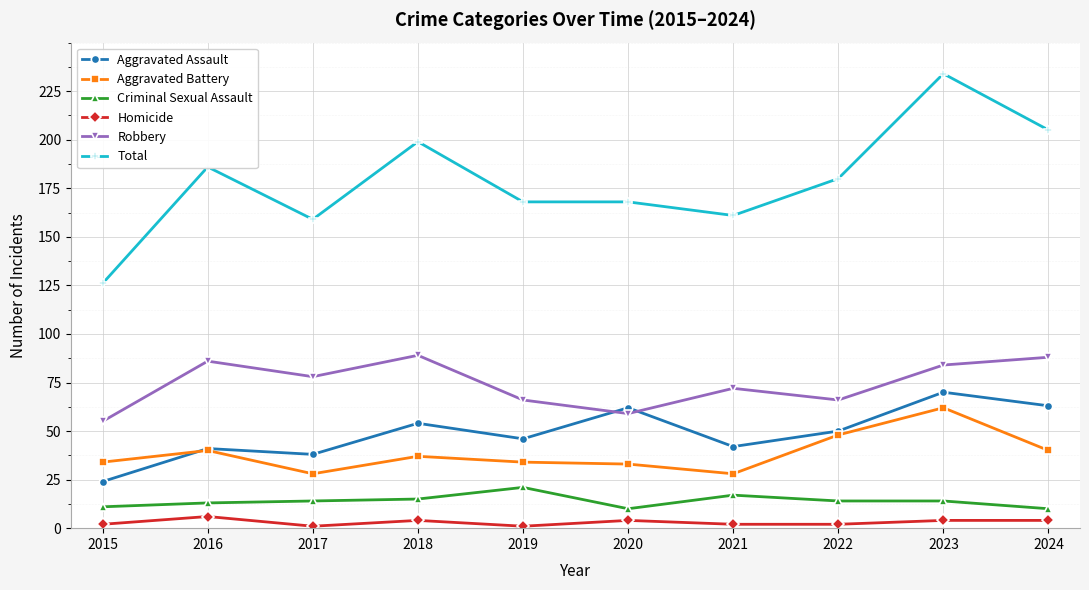

What is the difference between the maximum and second lowest values in the Total series?

75